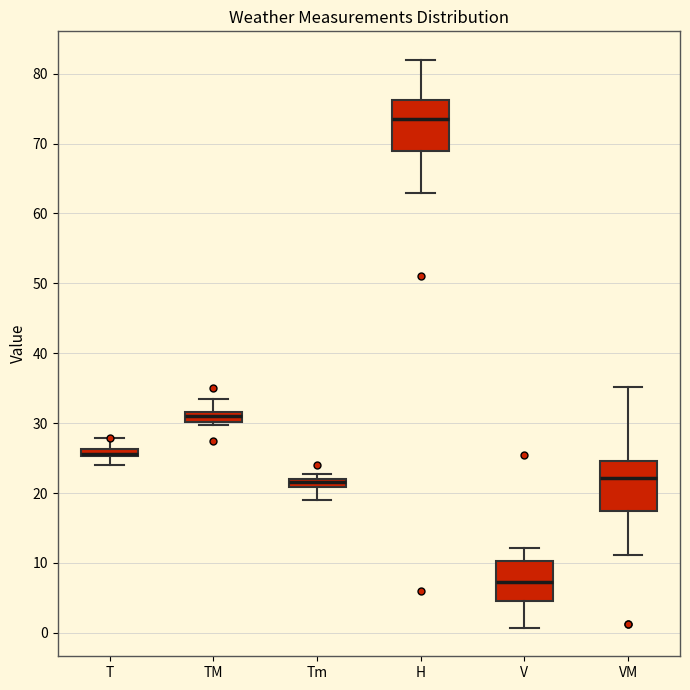

Where does the median line of the box for H sit on the y-axis? The values are not printed on the chart, so give them approximately, as read against the axis.

74